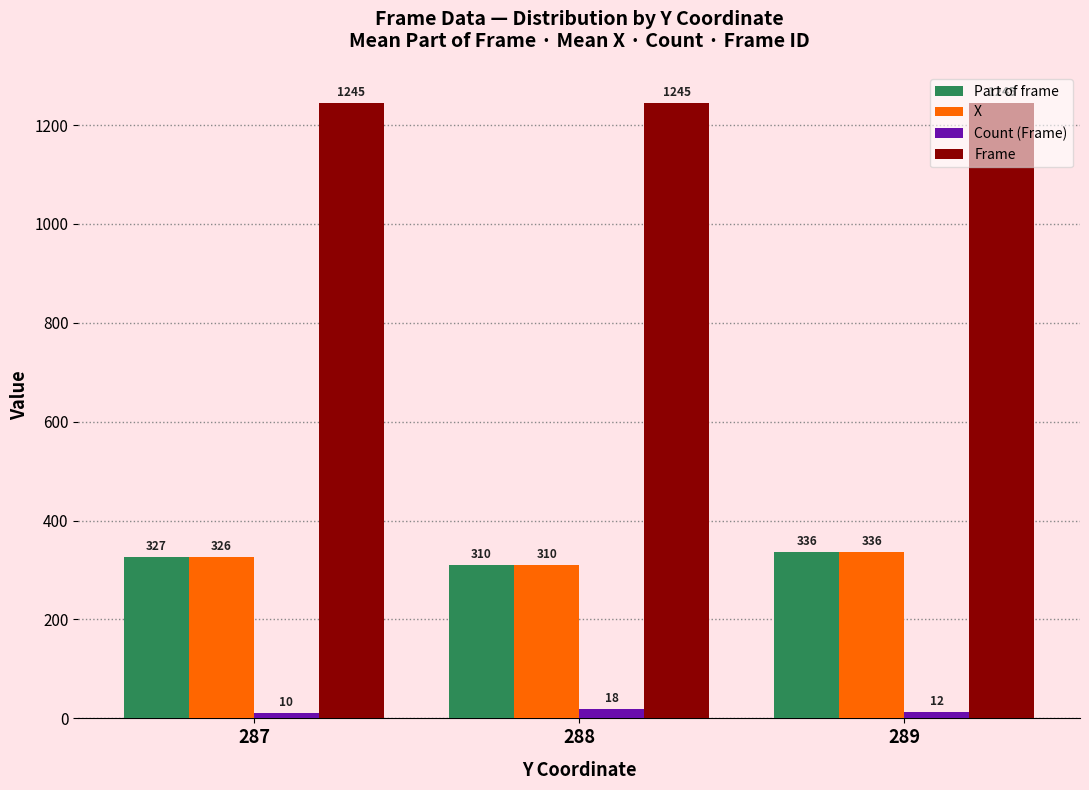

Between 287 and 288, which series saw the biggest shift?

Part of frame